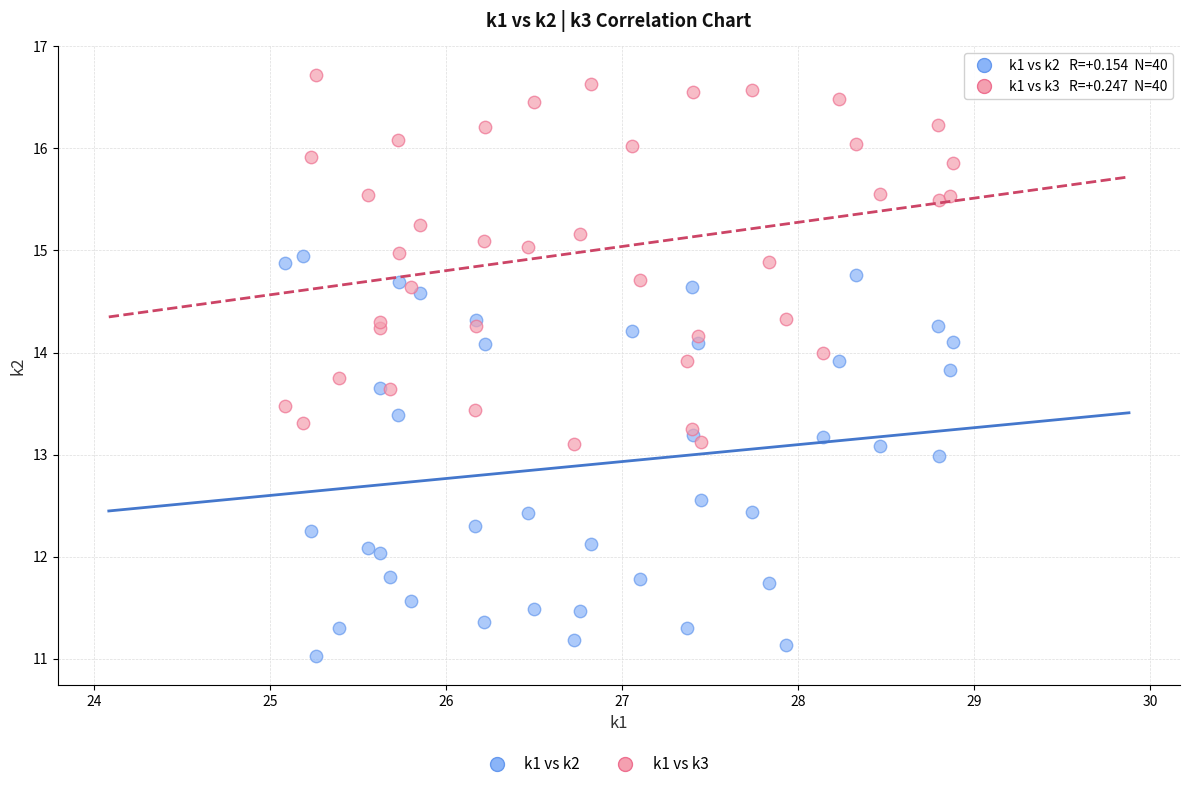

Which series has the widest spread of Y values?

k1 vs k2